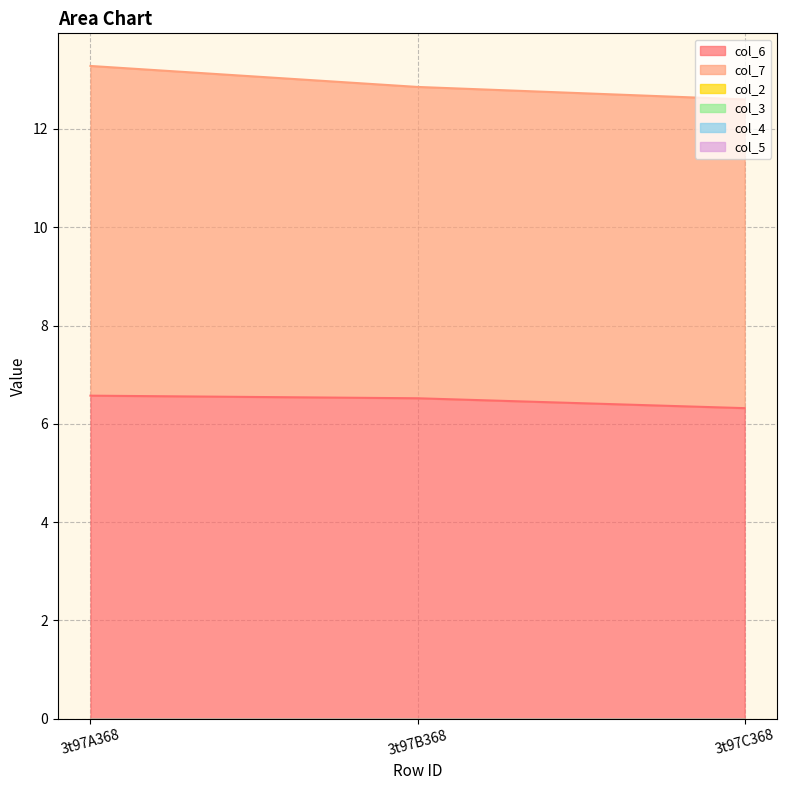

Does the chart have visible grid lines?

Yes